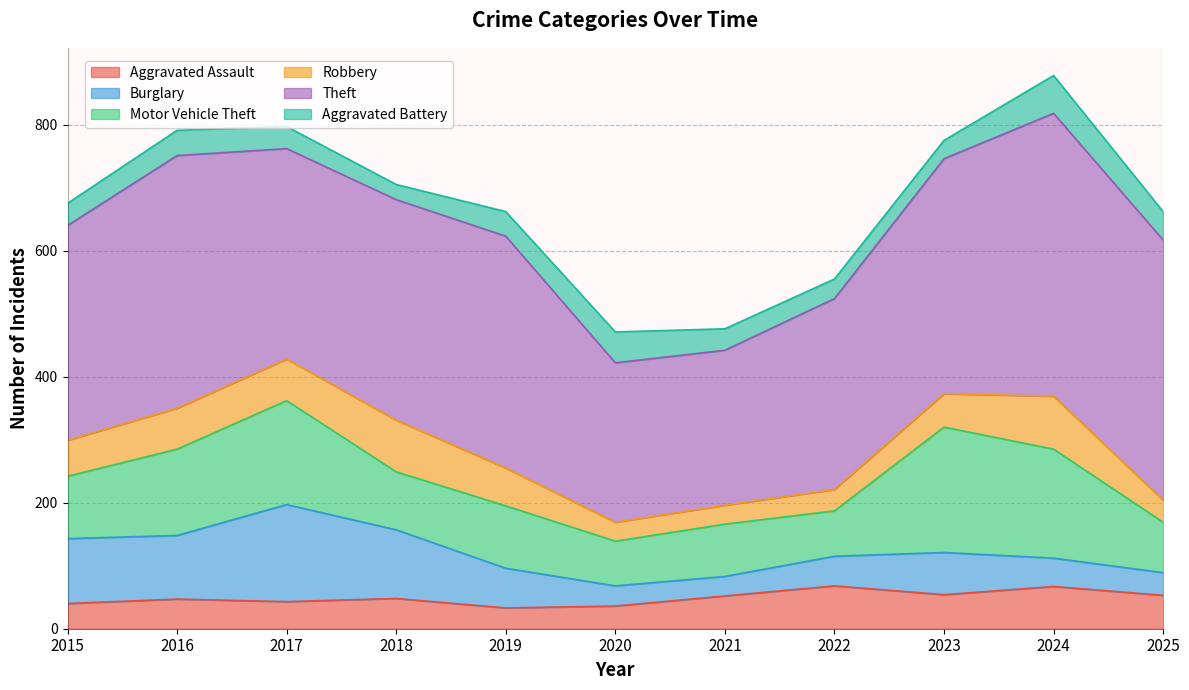

True or false: Theft and Robbery cross at least once.

False